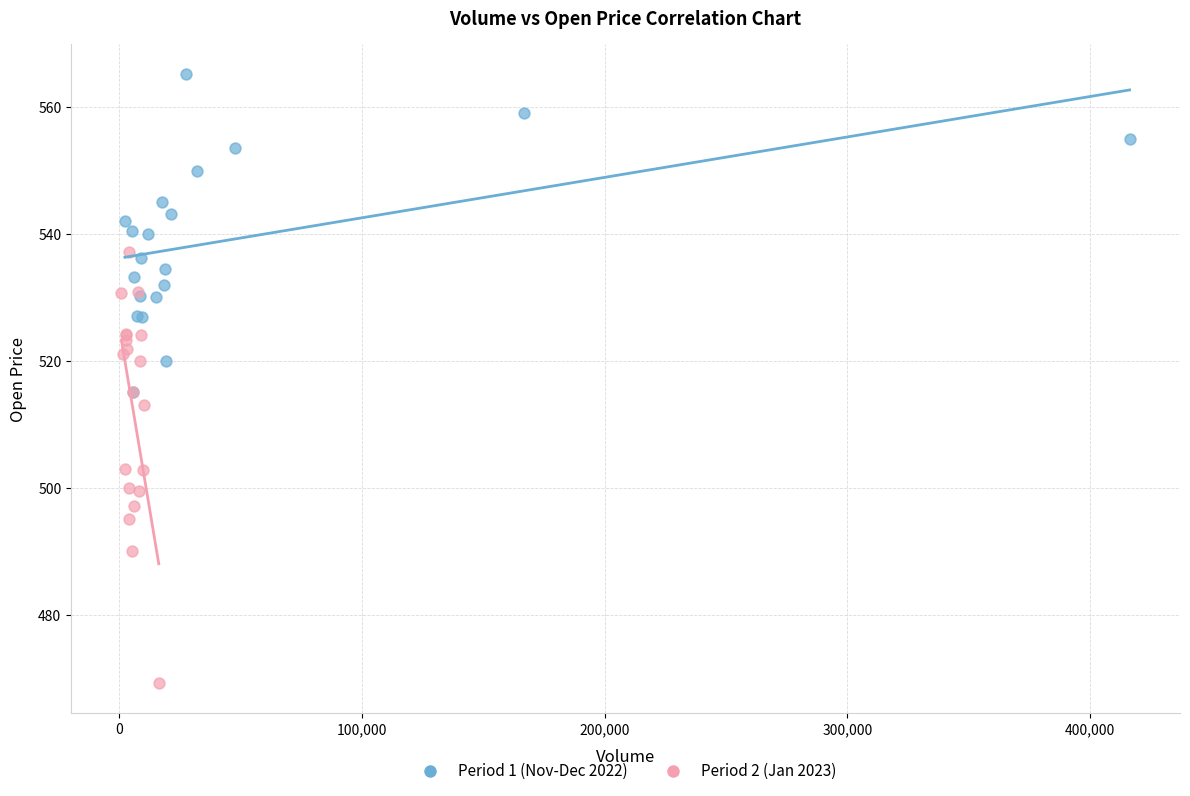

Which series reaches the minimum Y coordinate?

Period 2 (Jan 2023)